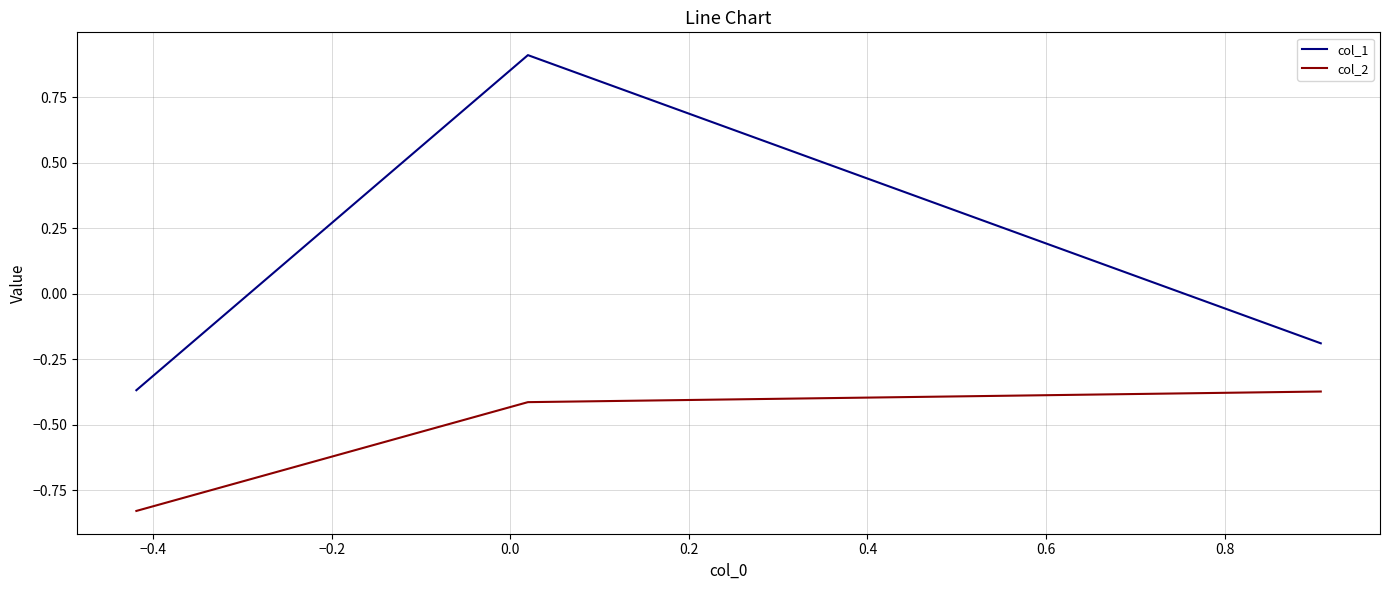

Rank the series by their maximum value, from highest to lowest.

col_1, col_2